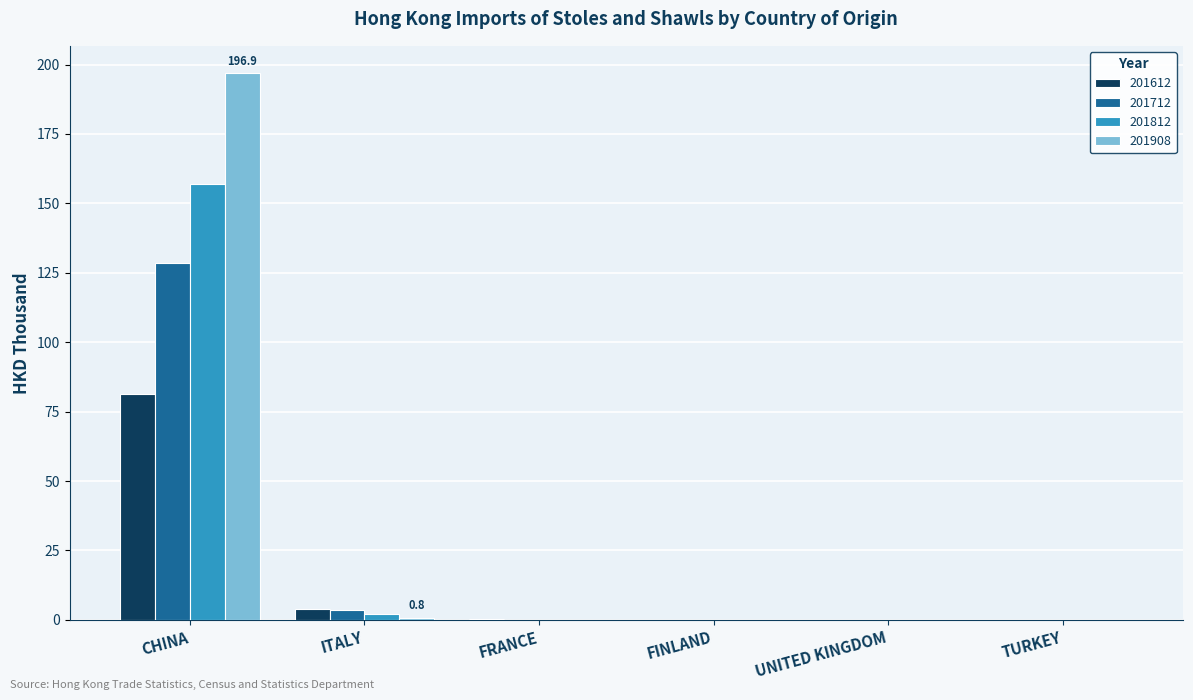

The value of 201812 at UNITED KINGDOM is 0.0. True or false?

True